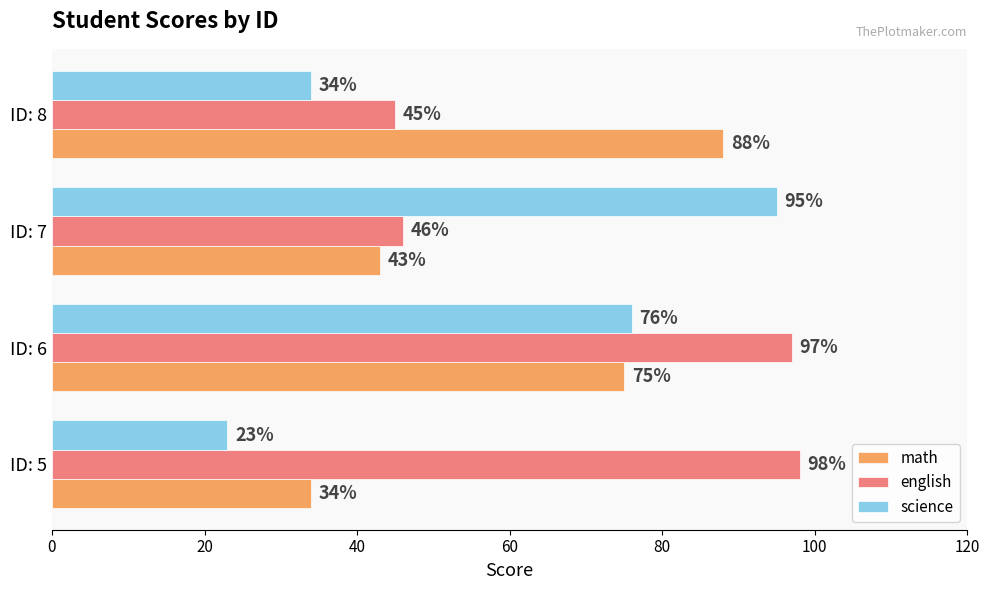

Which series has the largest total across all categories?

english